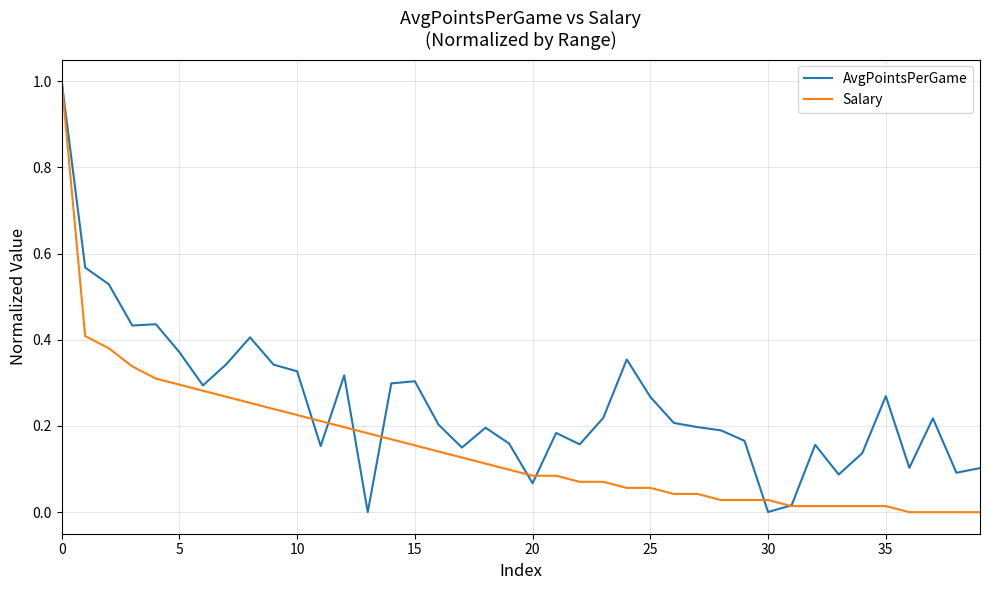

What is the maximum value for Salary?

1.0